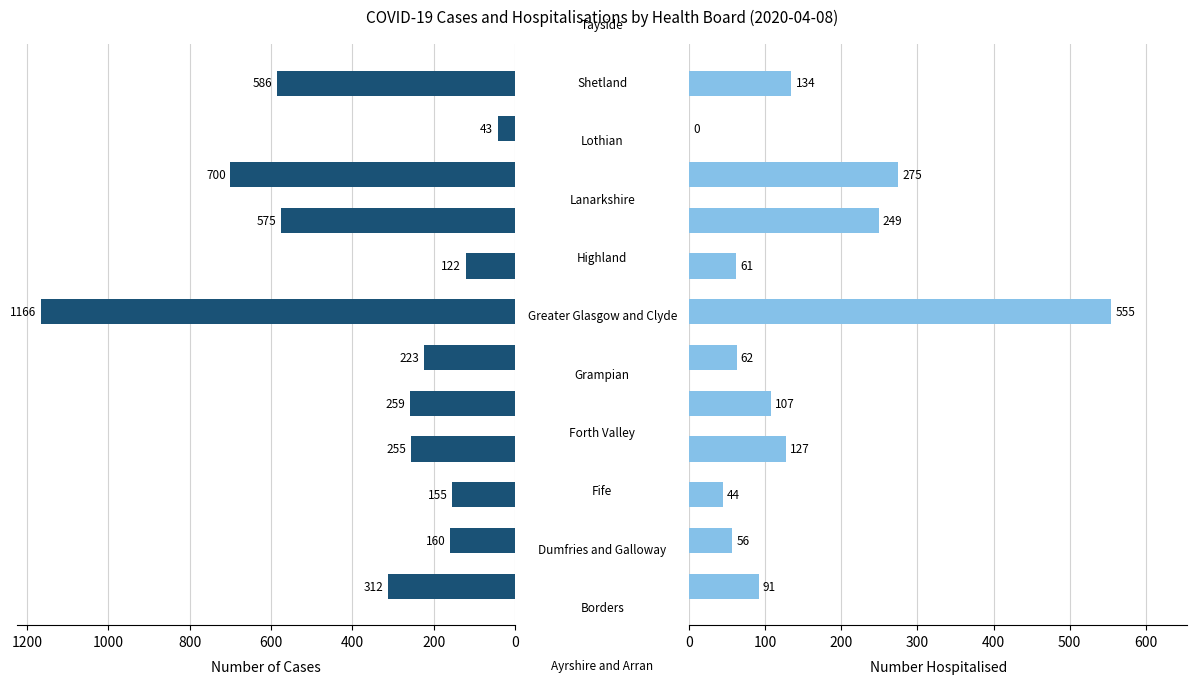

The value of num_cases at 200 is 160. True or false?

True